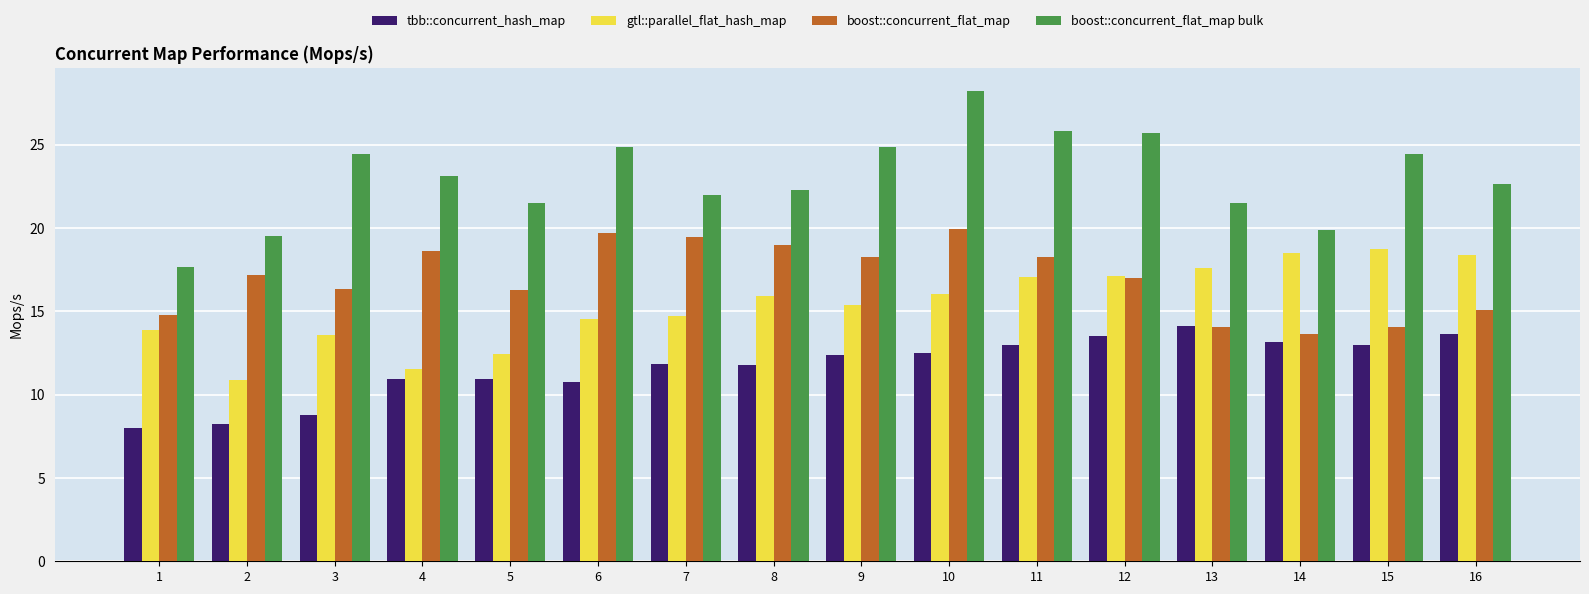

Which series changed the most between 6 and 8?

boost::concurrent_flat_map bulk